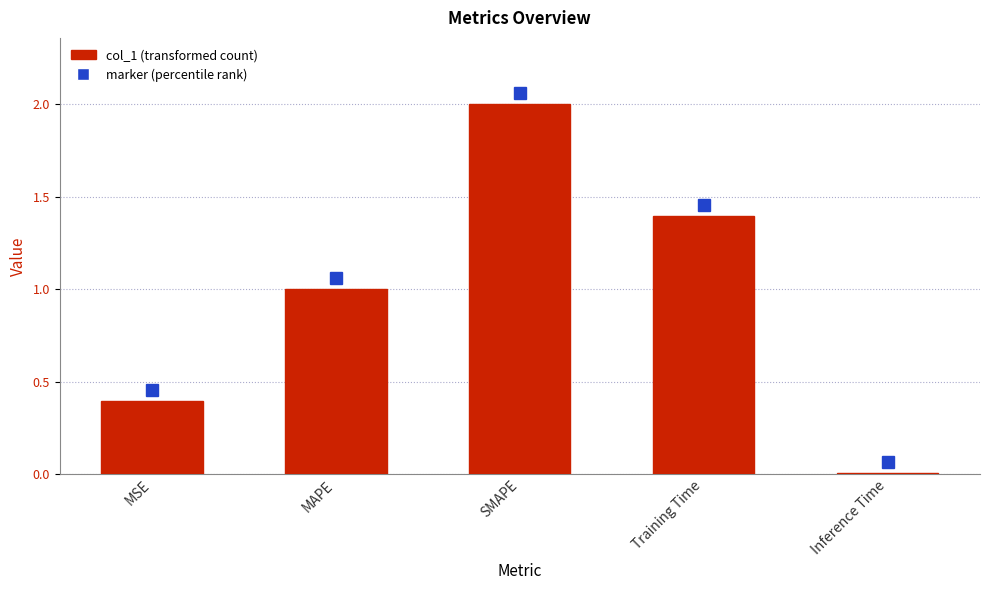

The chart shows a value of 1.0 at MAPE. True or false?

True